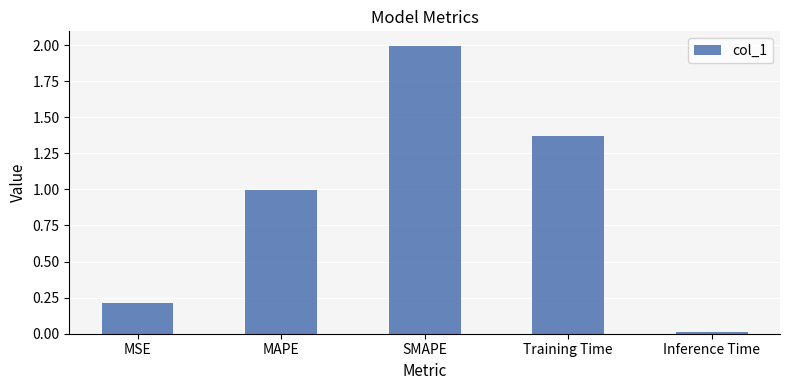

What position from the left is MSE?

1